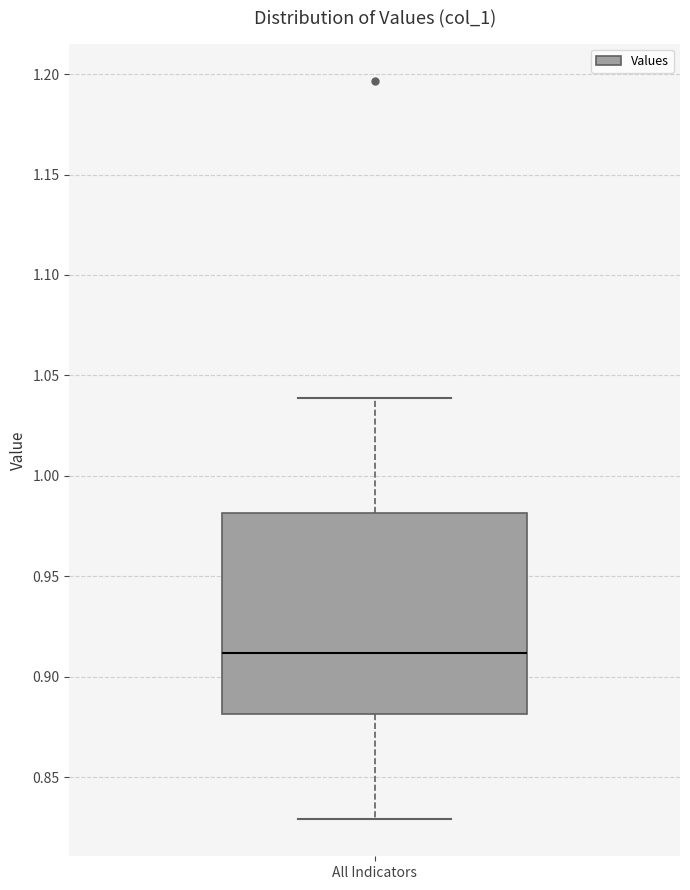

Read this box plot against the y-axis: the position of the median line, the range covered by the box, and the ends of both whiskers. The values are not printed on the chart, so give them approximately, as read against the axis.

median 0.91, box 0.88 to 0.98, whiskers 0.83 to 1.04